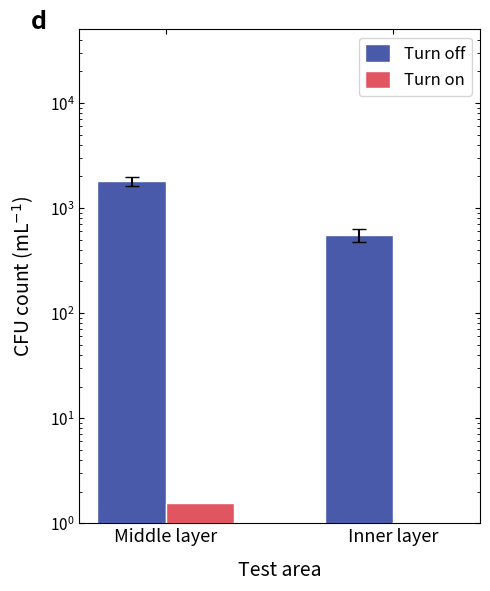

What is the average value of the Turn off series?

1180.4